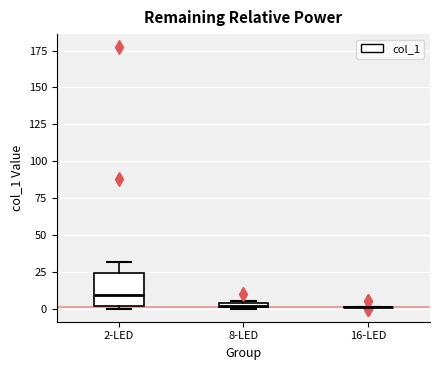

Where is the upper edge of the box for 8-LED on the y-axis? The values are not printed on the chart, so give them approximately, as read against the axis.

5